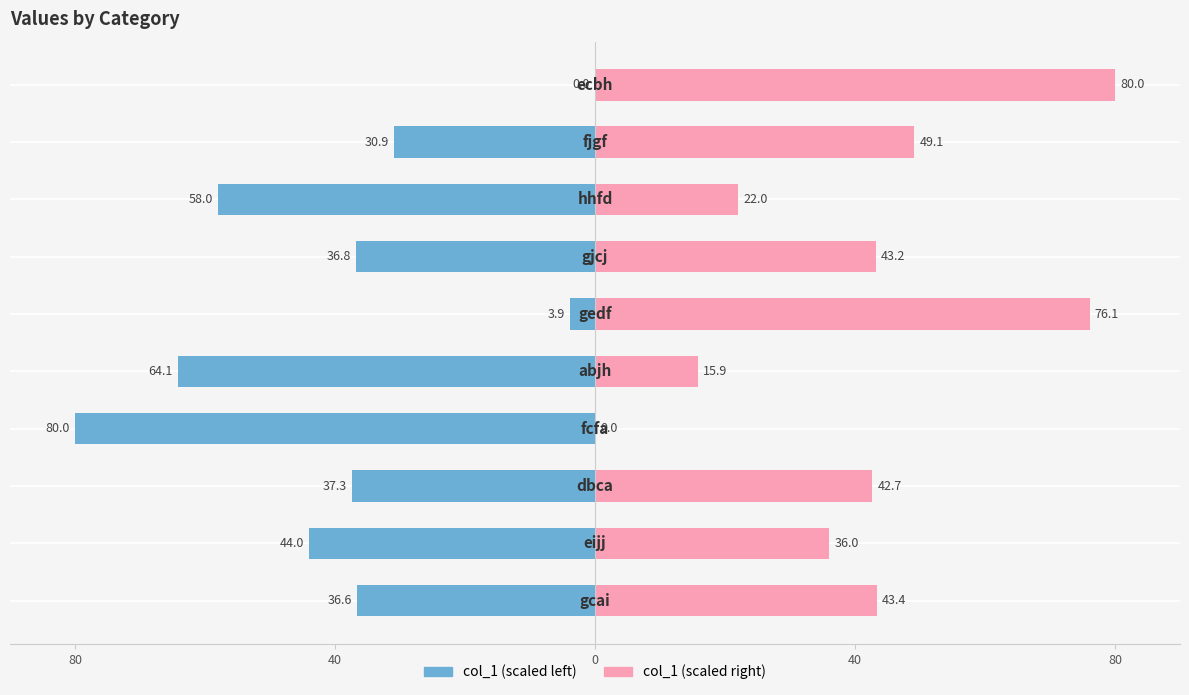

Is it true that col_1 (left) equals -16.9 at 80?

False